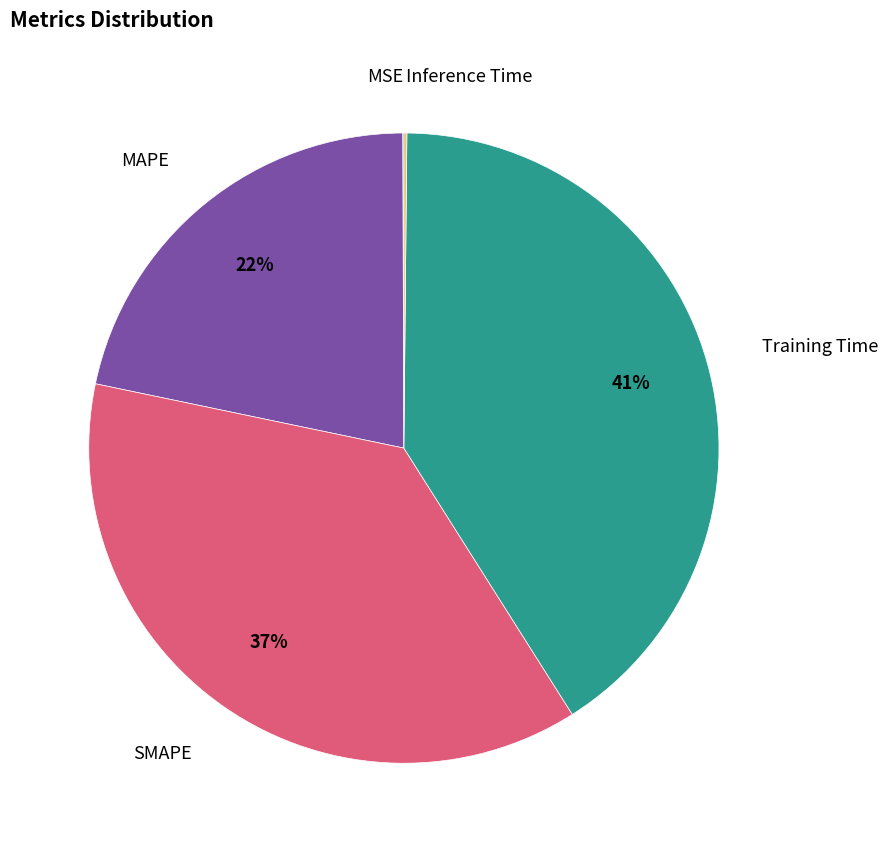

To the nearest percent, what is the difference between the Training Time and MAPE slice percentages?

19%